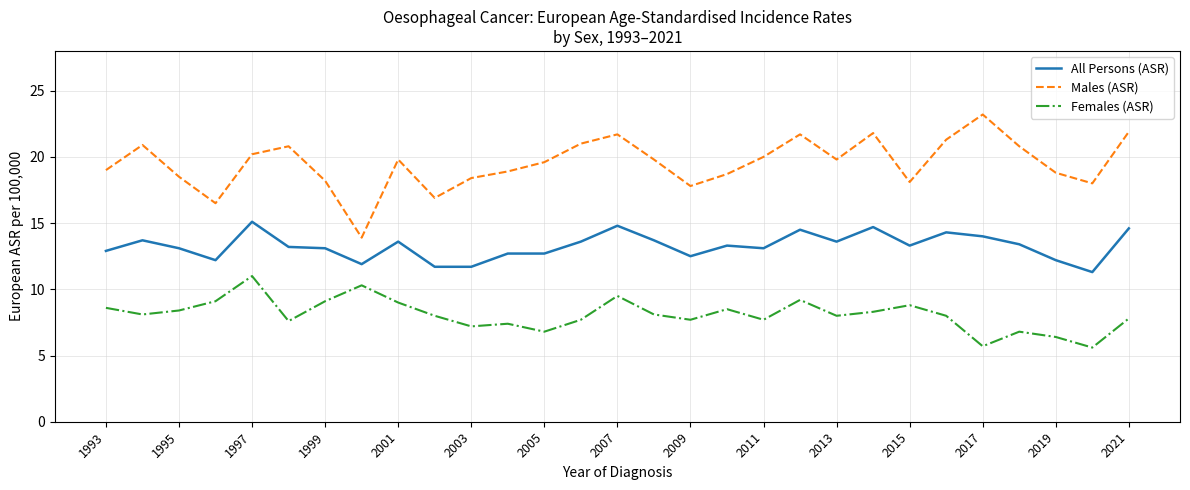

True or false: All Persons (ASR) and Males (ASR) intersect in this chart.

False